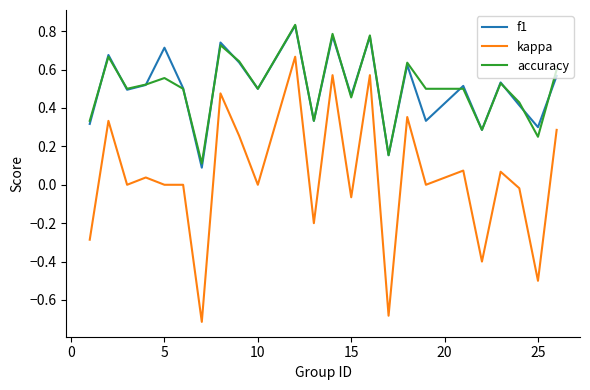

How many f1 values are between 0 and 1?

24